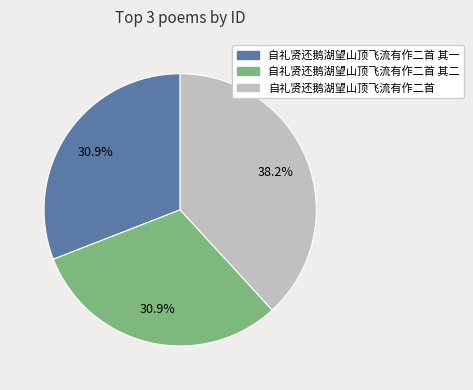

To the nearest percent, what is the average slice percentage?

33%